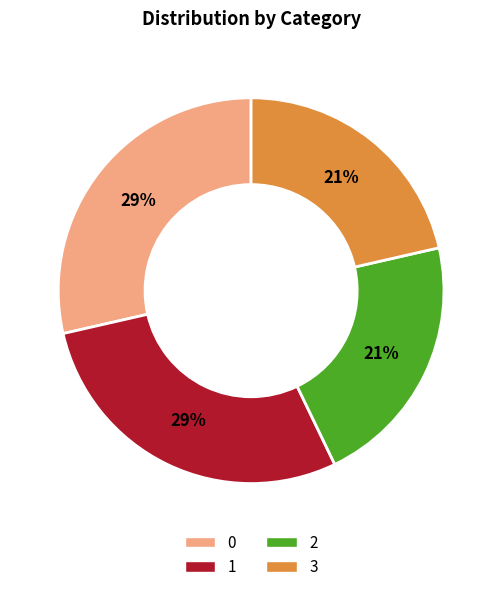

To the nearest percent, what is the combined percentage of 3 and 0?

50%